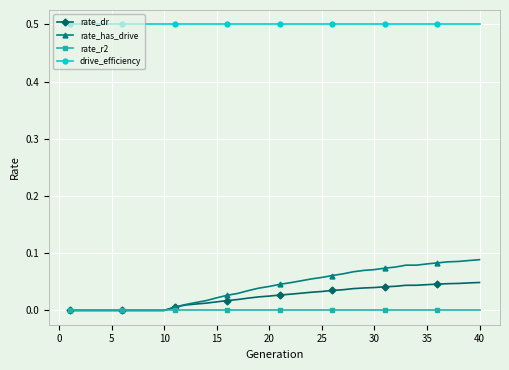

Which series has the largest total across all categories?

drive_efficiency